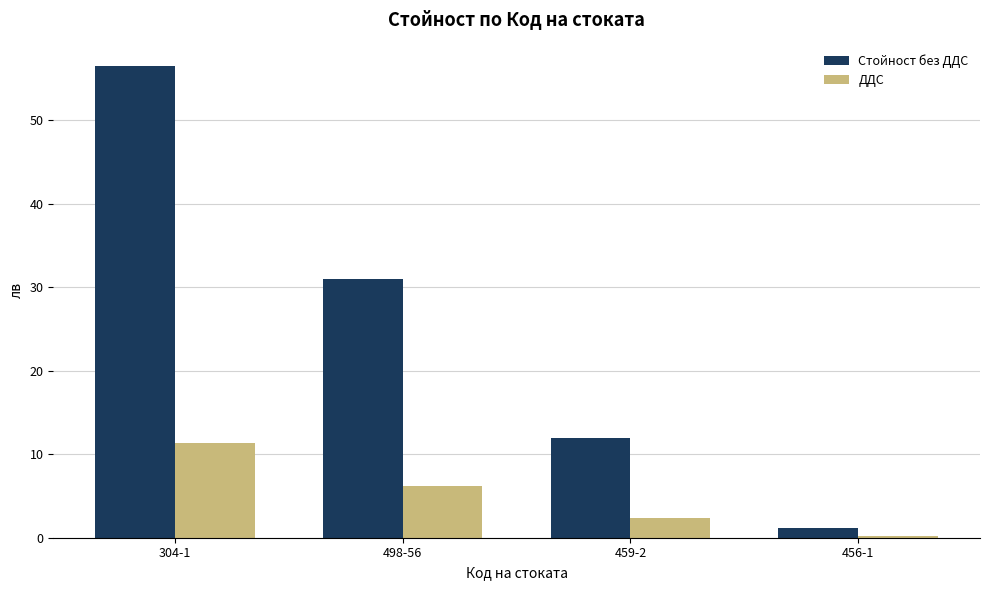

Reading left to right, list all the values displayed in this chart.

Стойност без ДДС: 304-1=56.5	498-56=31.0	459-2=12.0	456-1=1.1
ДДС: 304-1=11.3	498-56=6.2	459-2=2.4	456-1=0.2